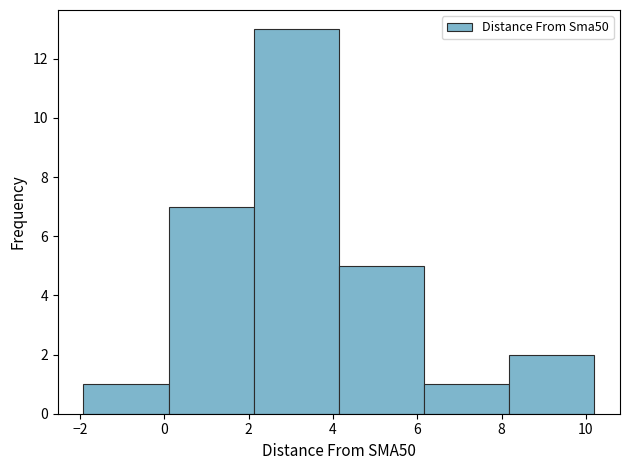

Reading left to right, list every bar in this chart as the range it spans on the x-axis followed by its height. Neither the bar edges nor the heights are printed on the chart, so give them approximately, as read against the axes.

-2.0 to 0.0: 1
0.0 to 2.2: 7
2.2 to 4.2: 13
4.2 to 6.2: 5
6.2 to 8.2: 1
8.2 to 10.2: 2